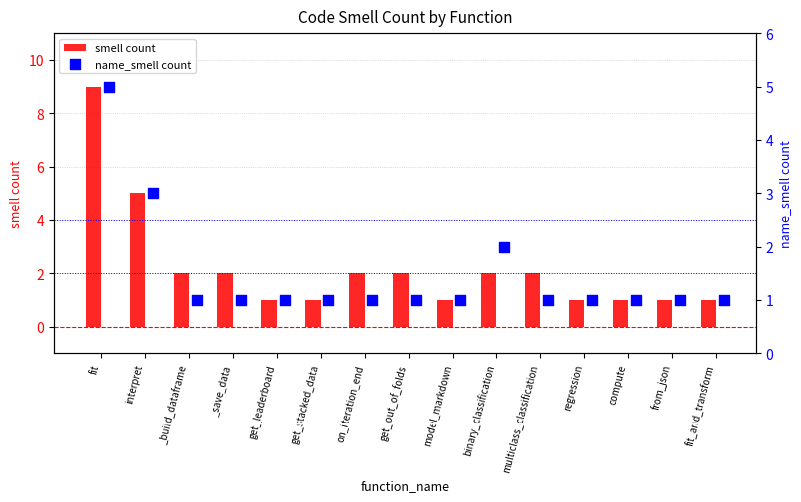

Which series has the largest total across all categories?

smell count